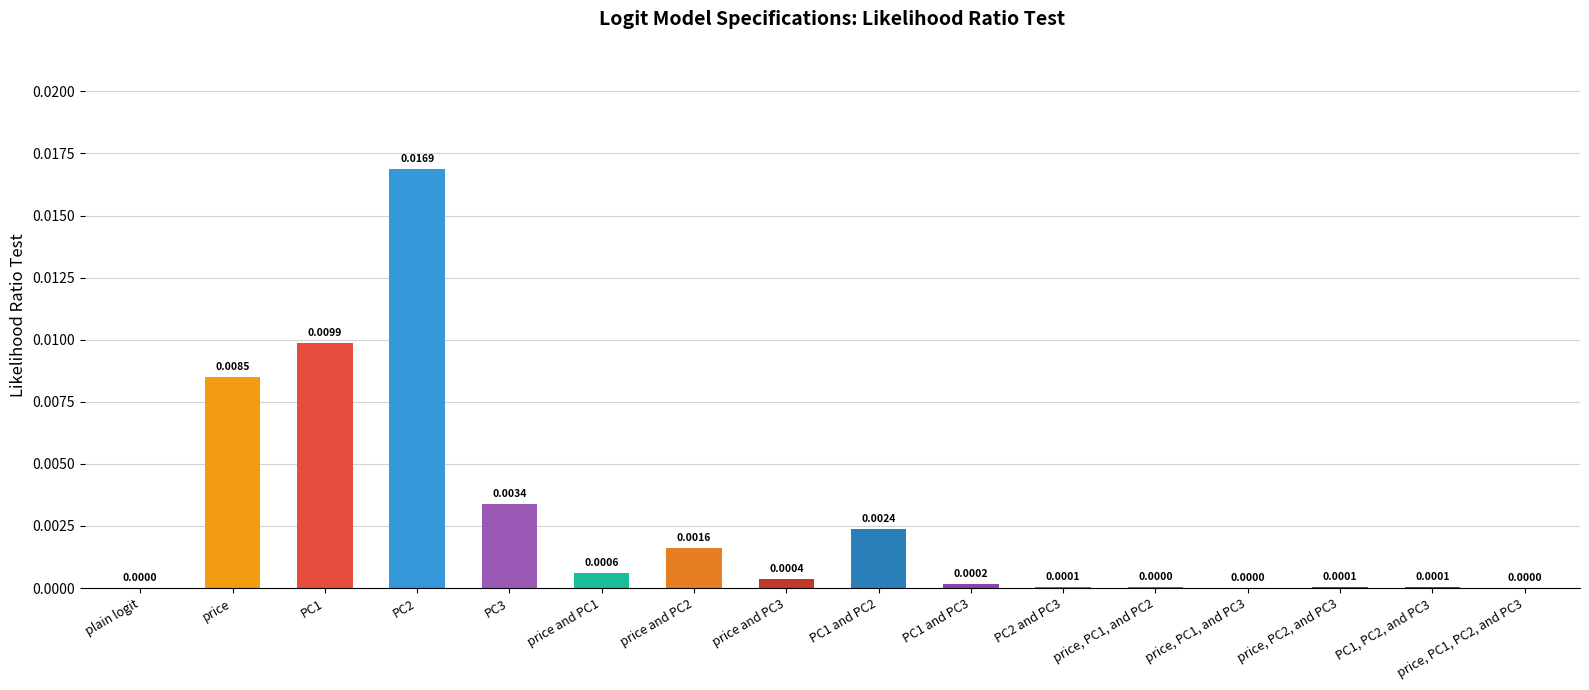

Which has a higher value, price or PC1?

PC1